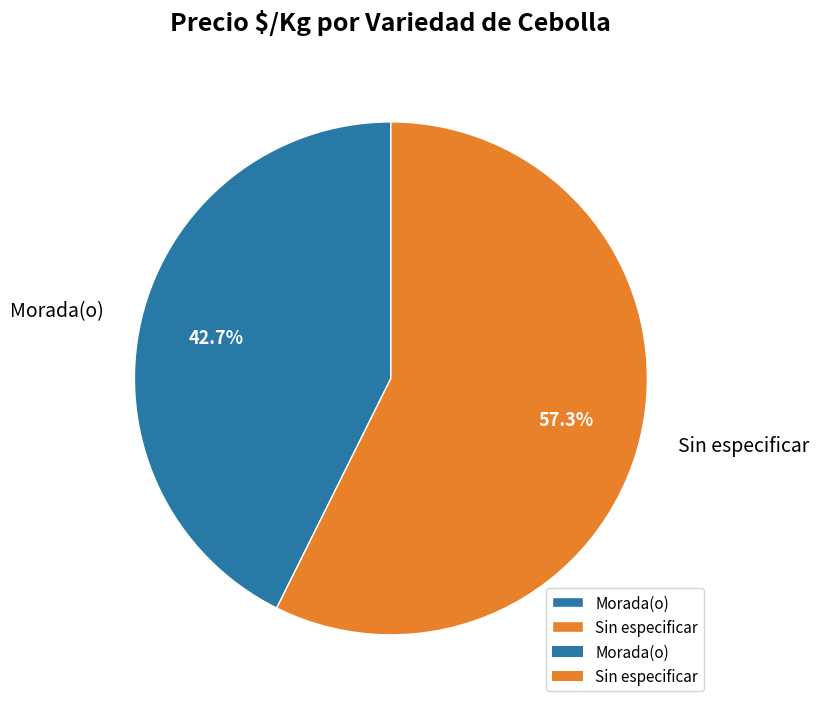

Approximately how many times larger is the value at Morada(o) compared to Sin especificar?

0.7